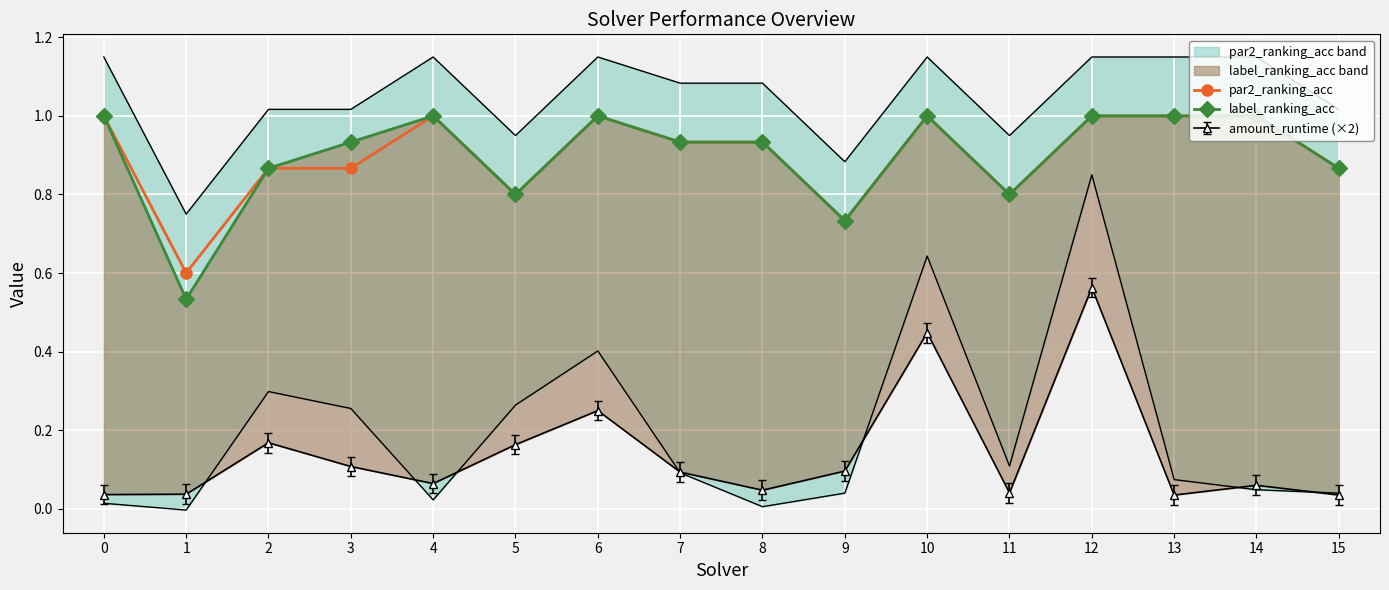

What is the value of the par2_ranking_acc point at the 3rd from the left?

0.9